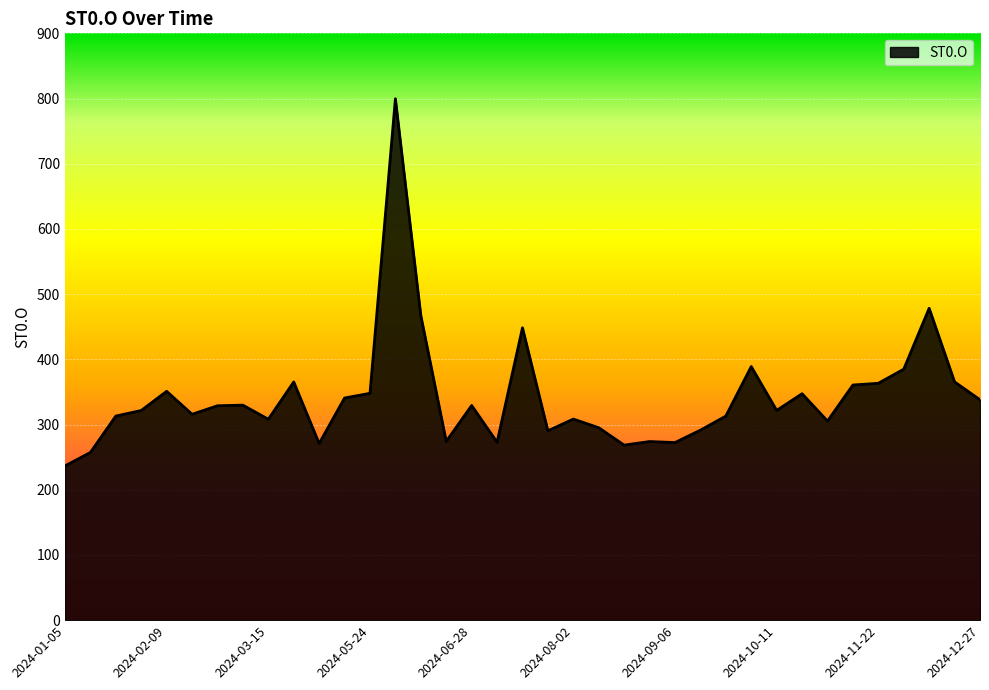

How many lines are shown in the chart?

1